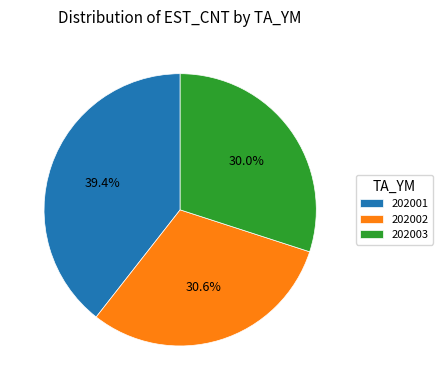

To the nearest percent, what is the average slice percentage?

33%